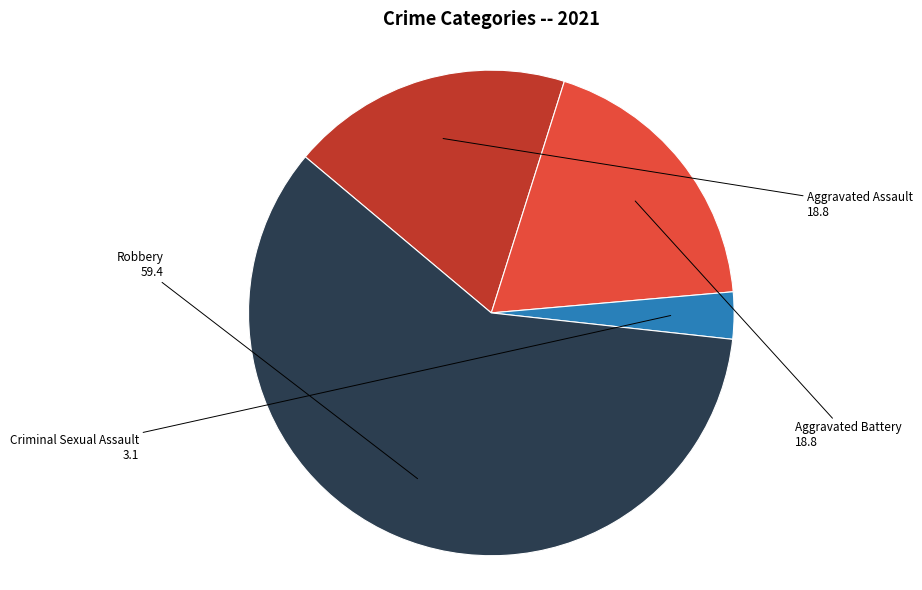

Approximately how many times larger is the value at Aggravated Assault compared to Aggravated Battery?

1.0